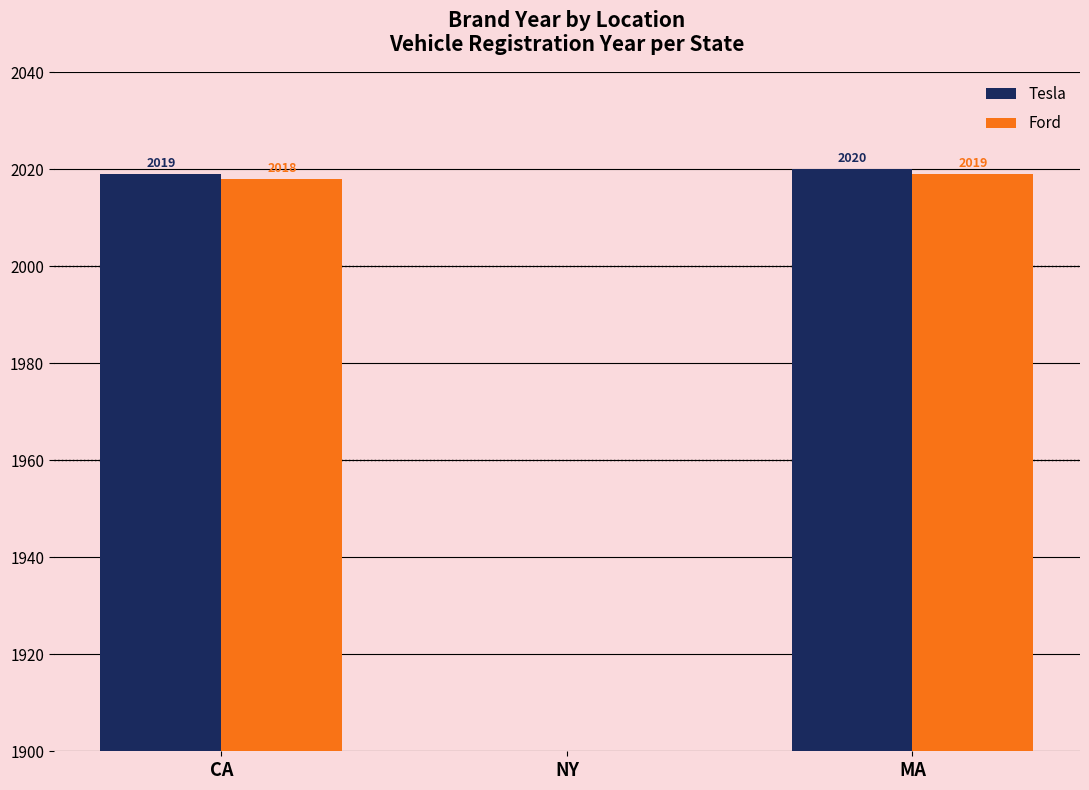

What is the label of the 2nd bar from the right?

NY